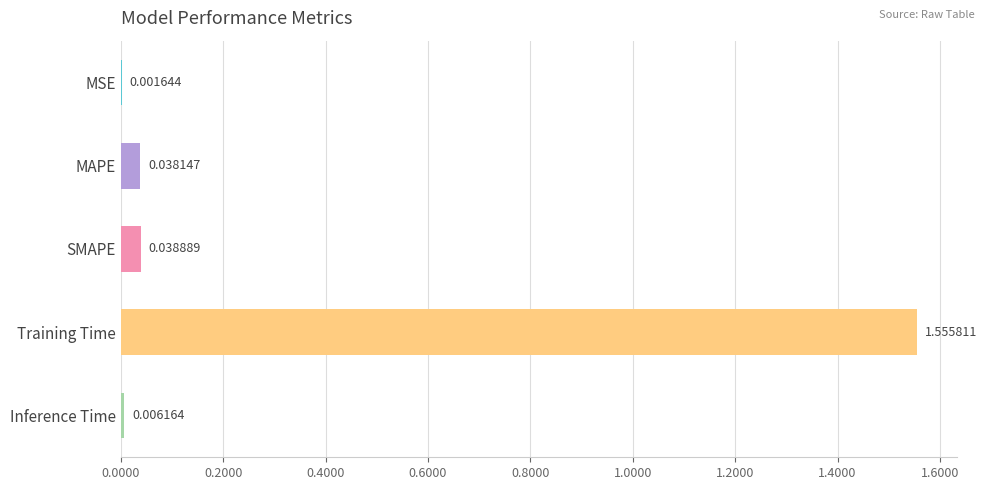

Which has a higher value, MAPE or SMAPE?

SMAPE